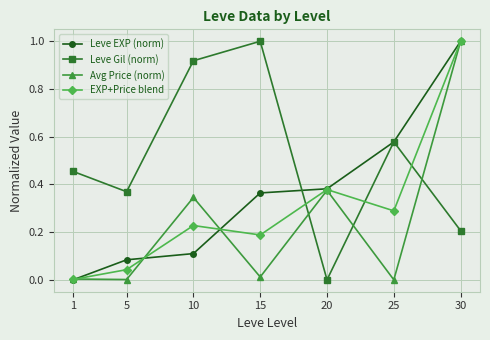

Where do EXP+Price blend and Leve Gil (norm) first cross each other?

15 and 20